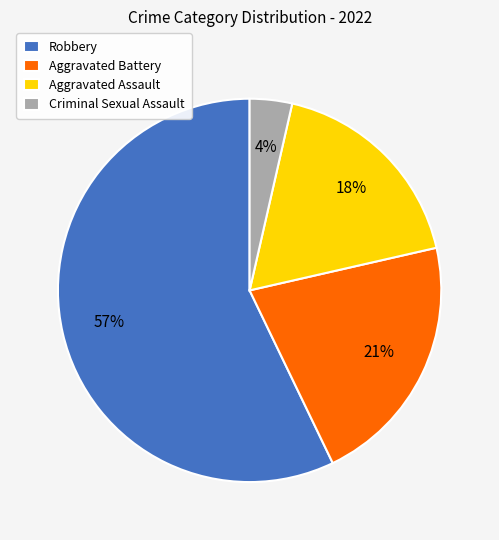

Which category has the biggest portion of the pie?

Robbery